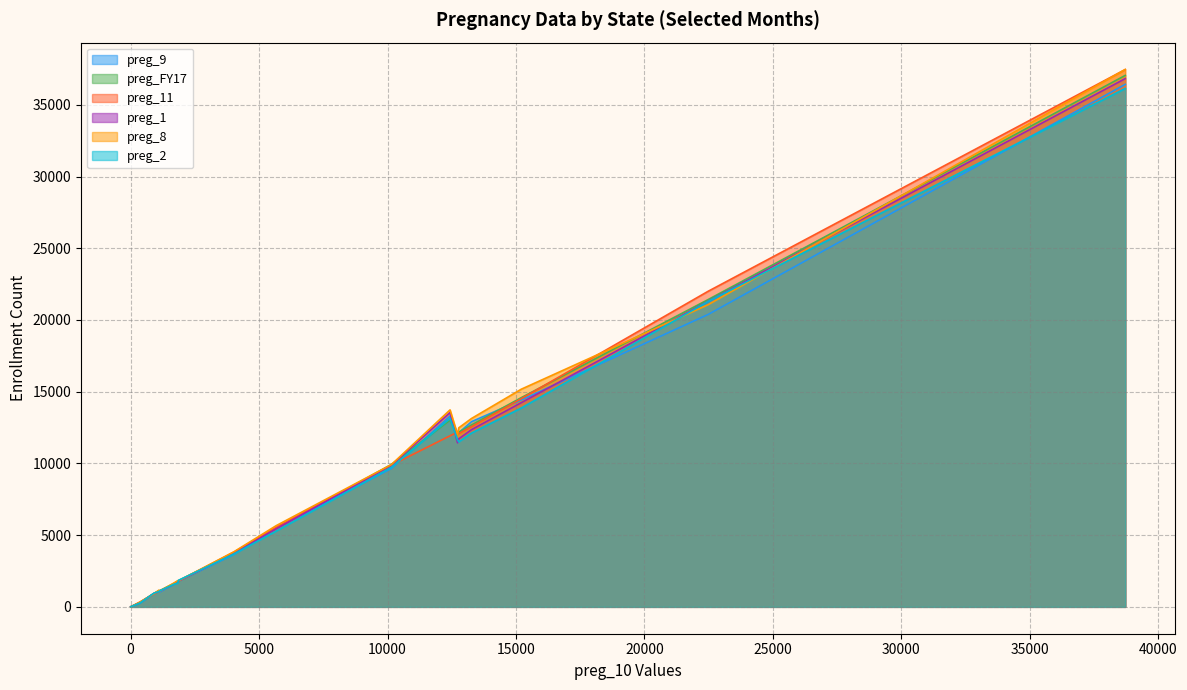

What is the maximum value shown in the chart?

37460.0